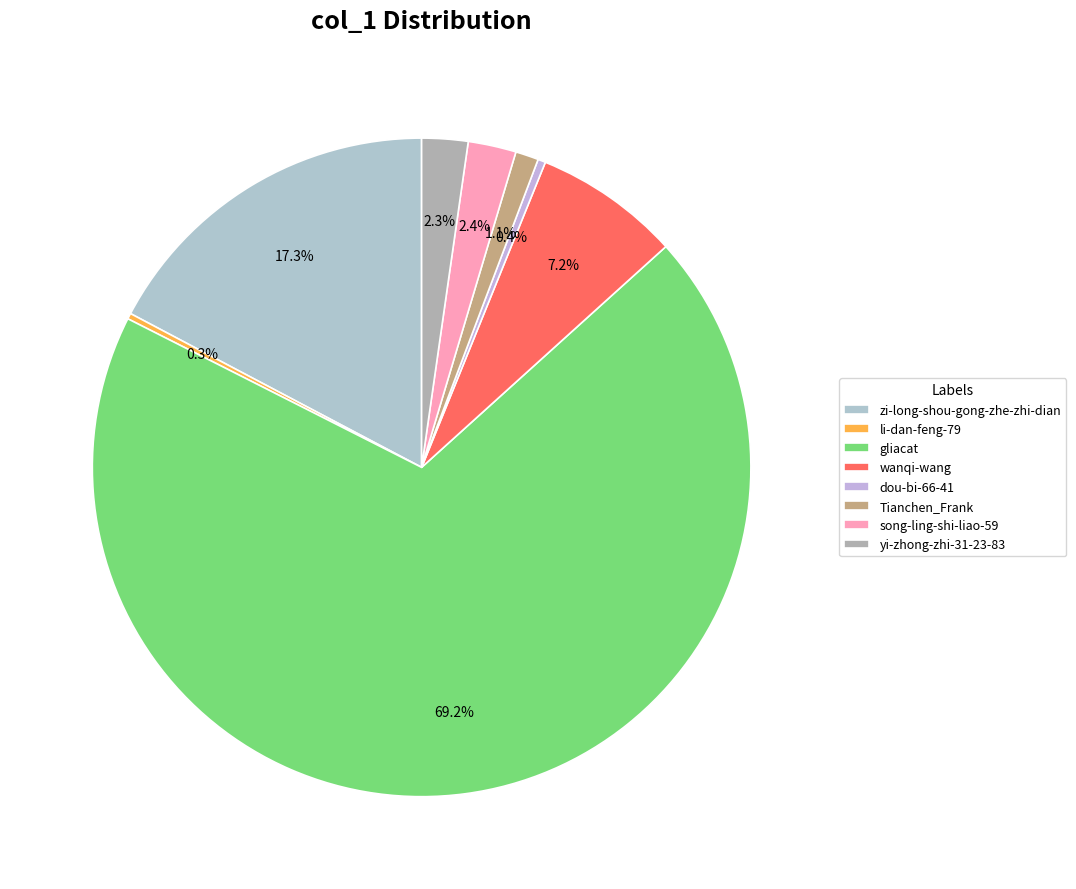

To the nearest percent, what portion does yi-zhong-zhi-31-23-83 represent?

2%